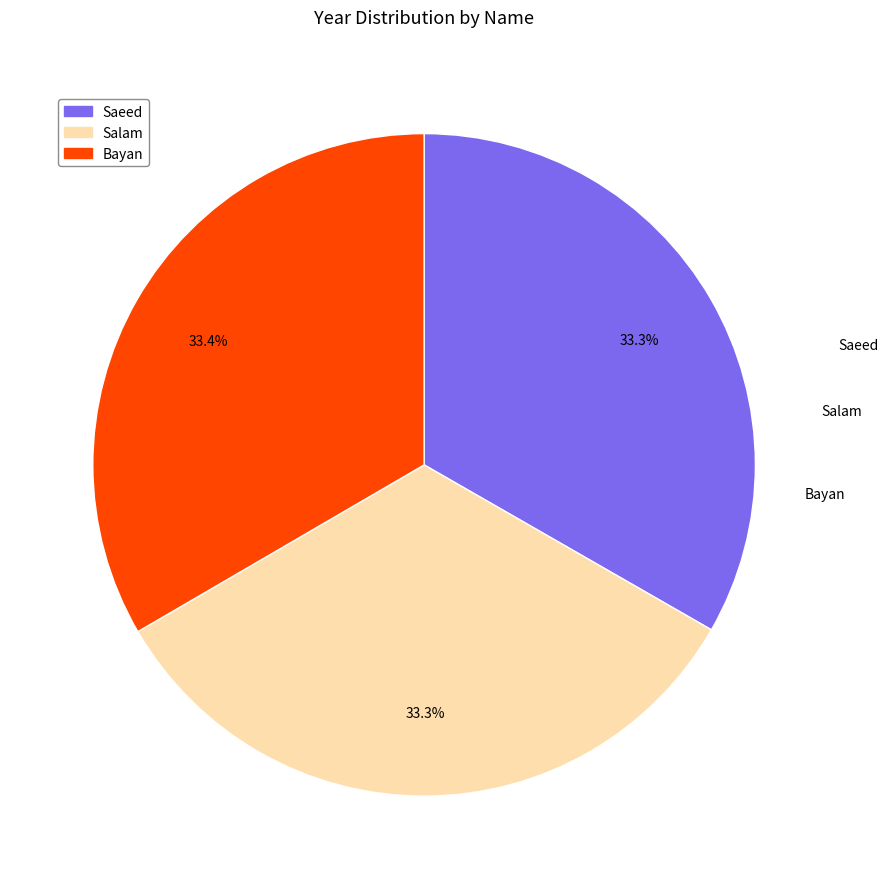

How many slices are in this pie chart?

3